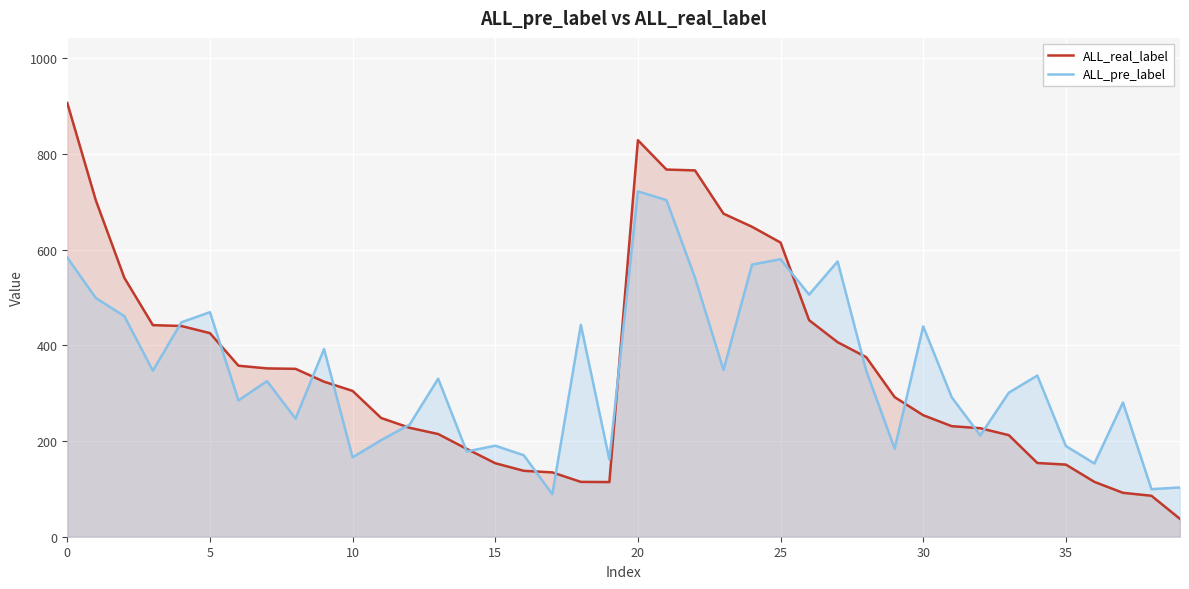

What is the average value of the ALL_pre_label series?

342.6